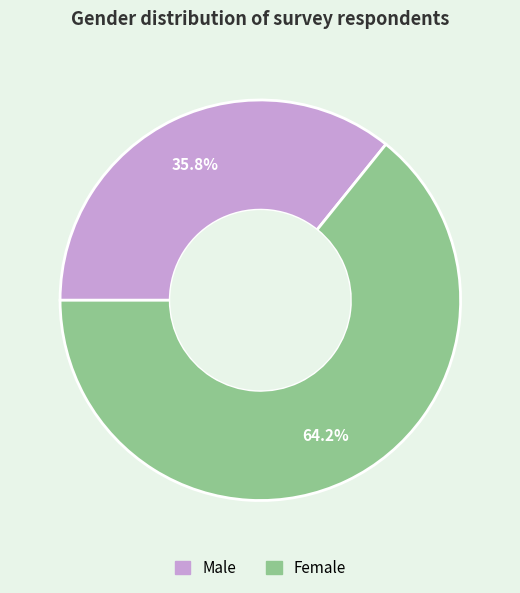

To the nearest percent, what percentage of the pie is Female?

64%